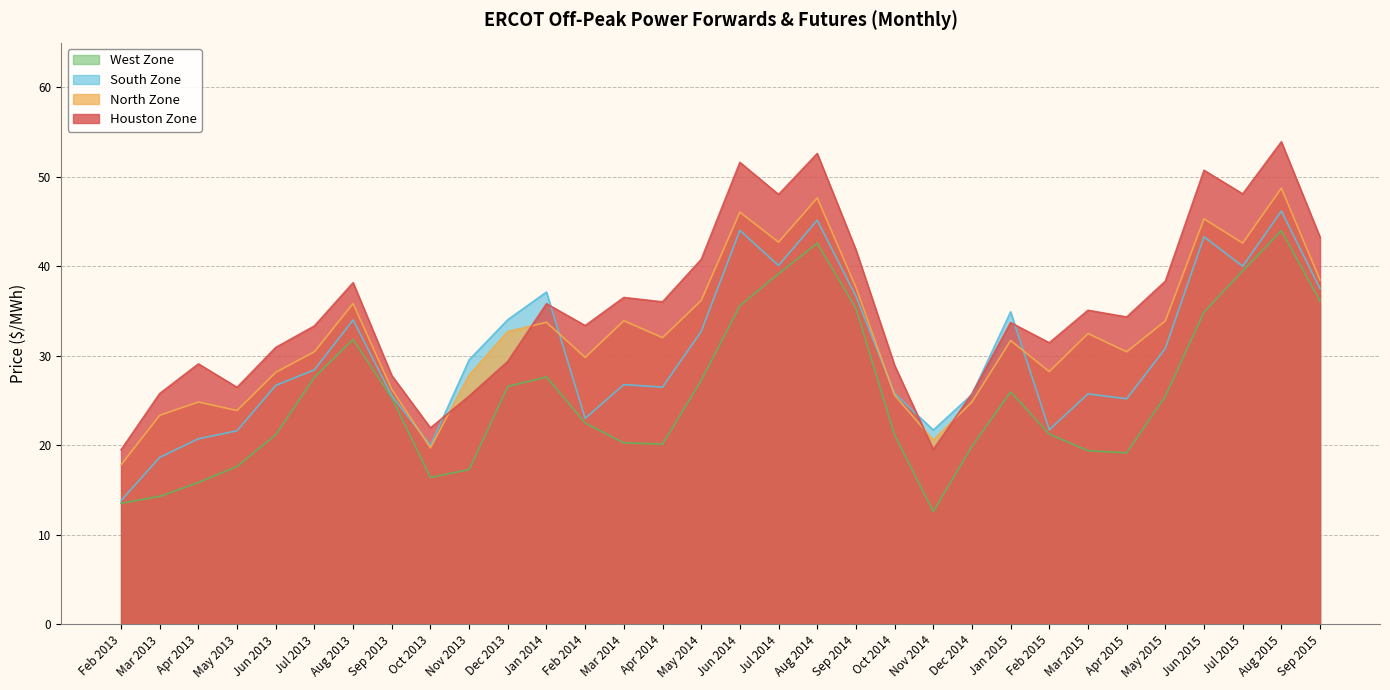

What is the total value across all series at Mar 2015?

112.8